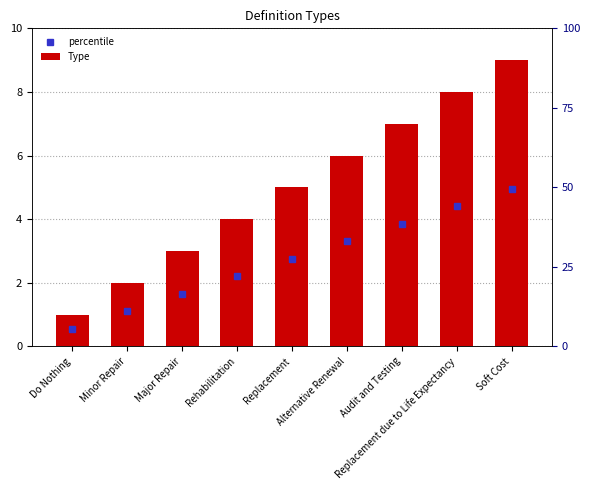

At which category does the chart reach its peak across all series?

Soft Cost